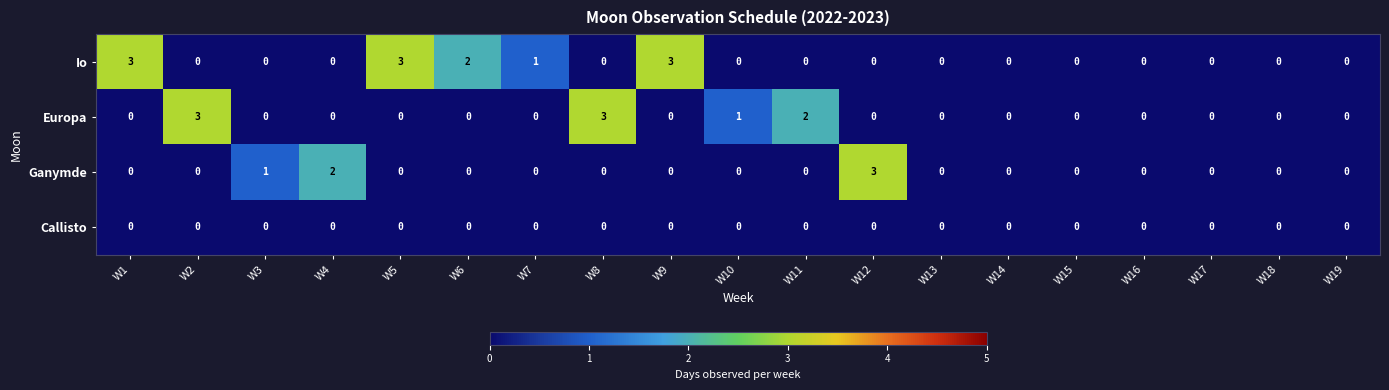

How many categories are shown in the chart?

19